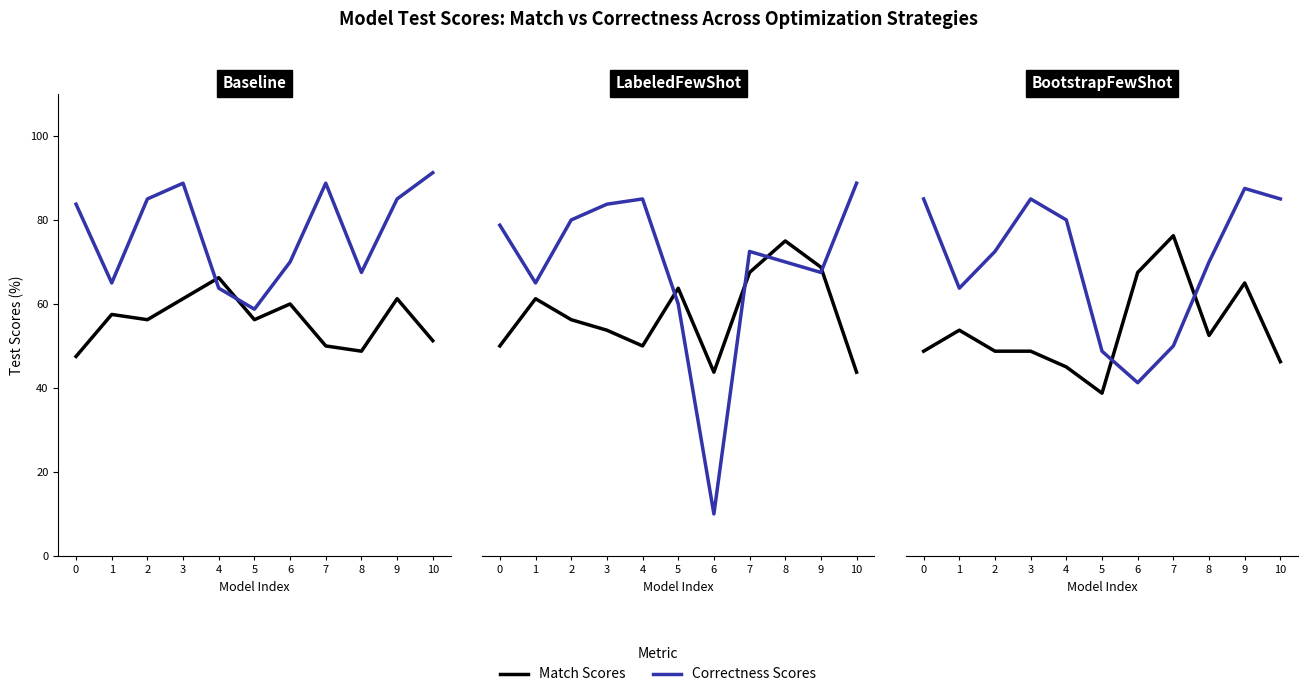

Does the chart display data point markers on the line(s)?

No